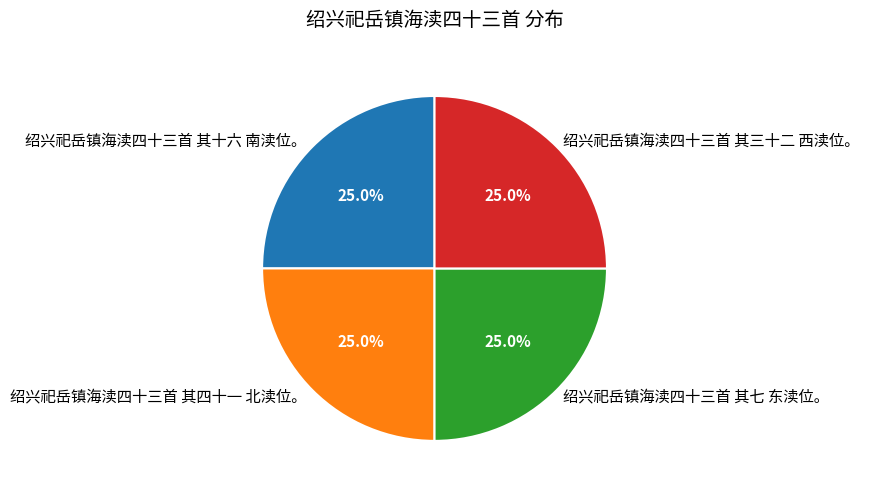

True or false: 绍兴祀岳镇海渎四十三首 其三十二 西渎位。 accounts for 25% of the total.

True